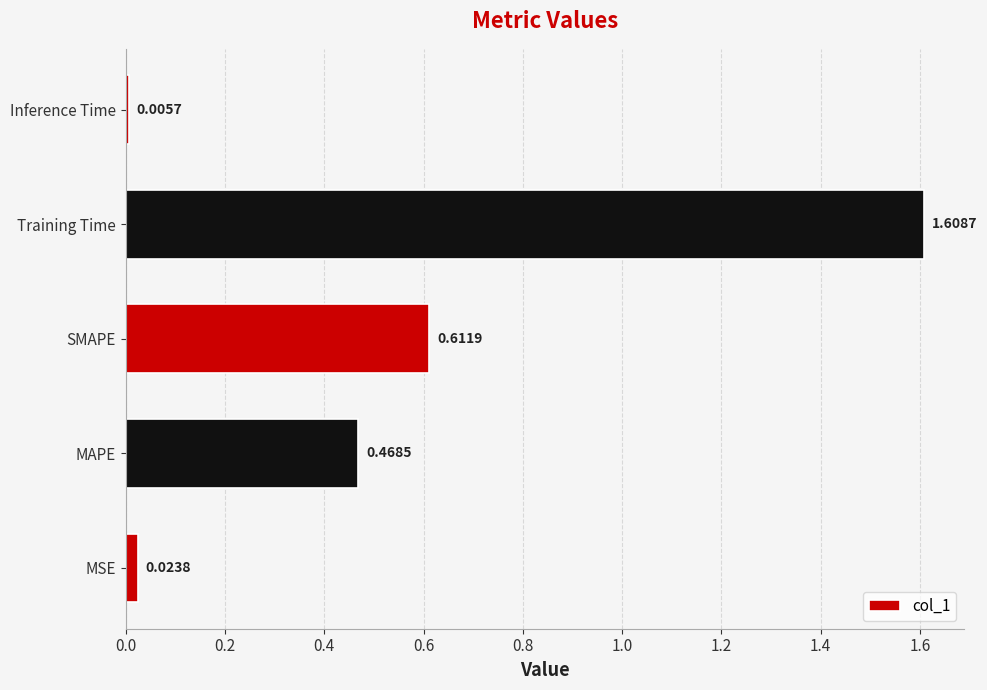

Are the bars horizontal?

Yes